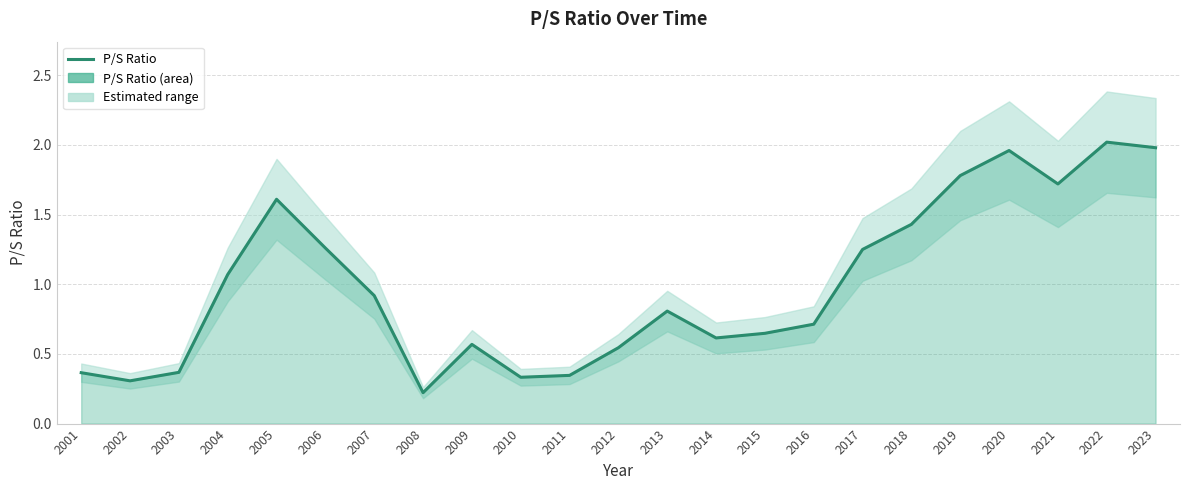

The value at 2006 is 0.3. True or false?

False